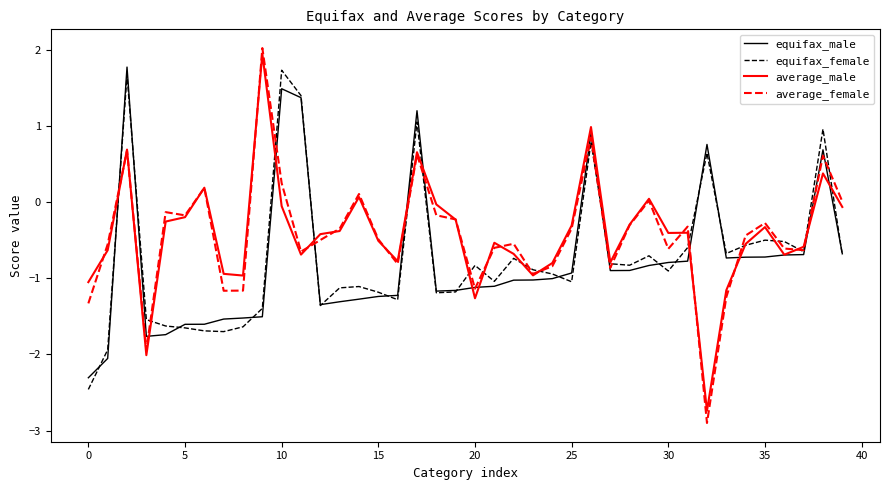

Which series has the largest range (max minus min)?

average_female